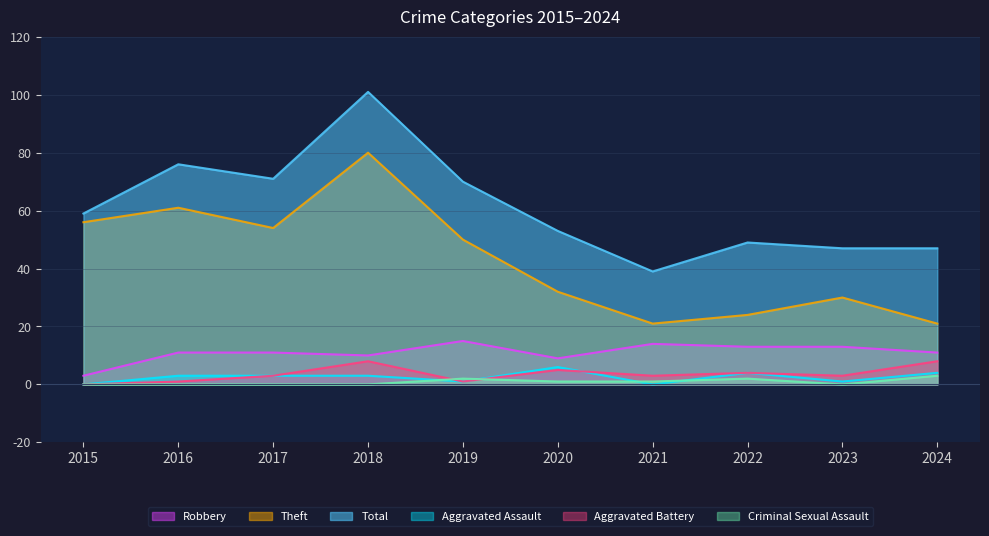

True or false: Robbery has more than 0 interior local peaks.

True